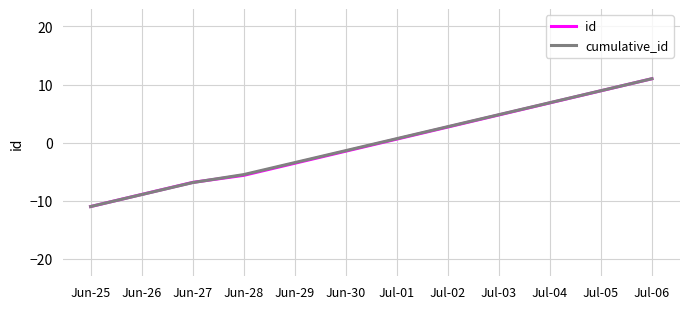

At which label does id reach its minimum?

Jun-25